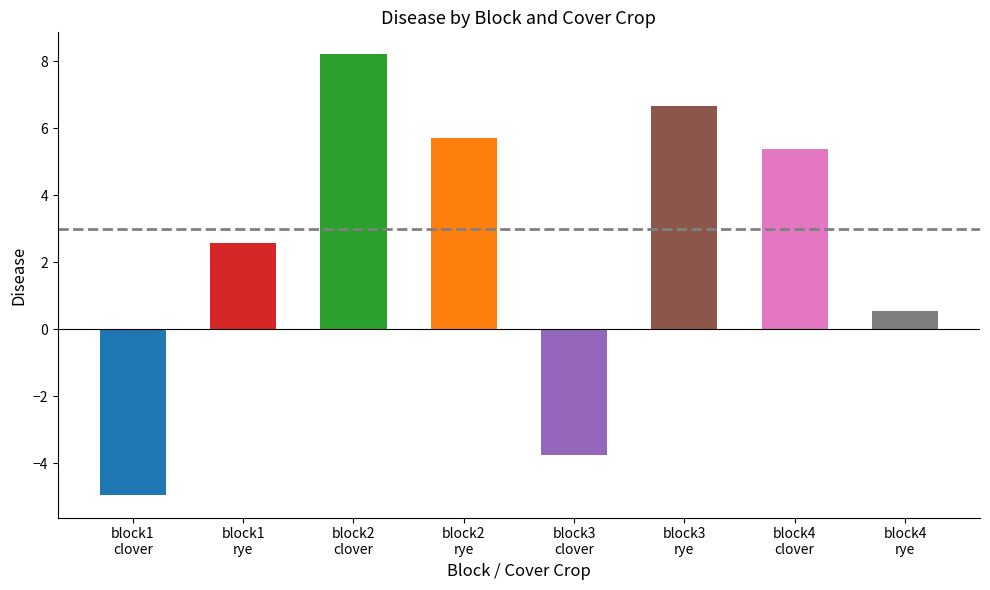

The value at block4/rye/yes is 0.3. True or false?

False